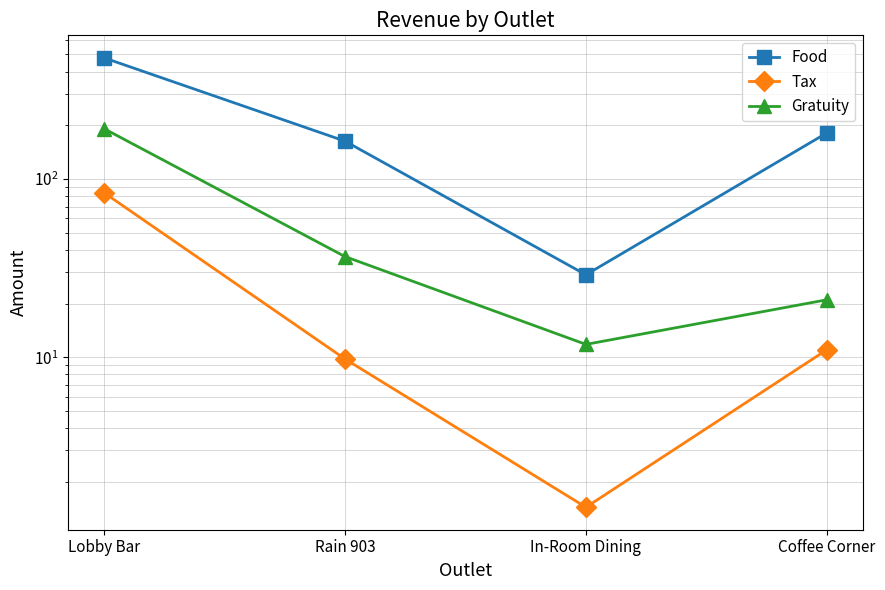

What is the sum of the Gratuity values at Rain 903 and Lobby Bar?

228.3